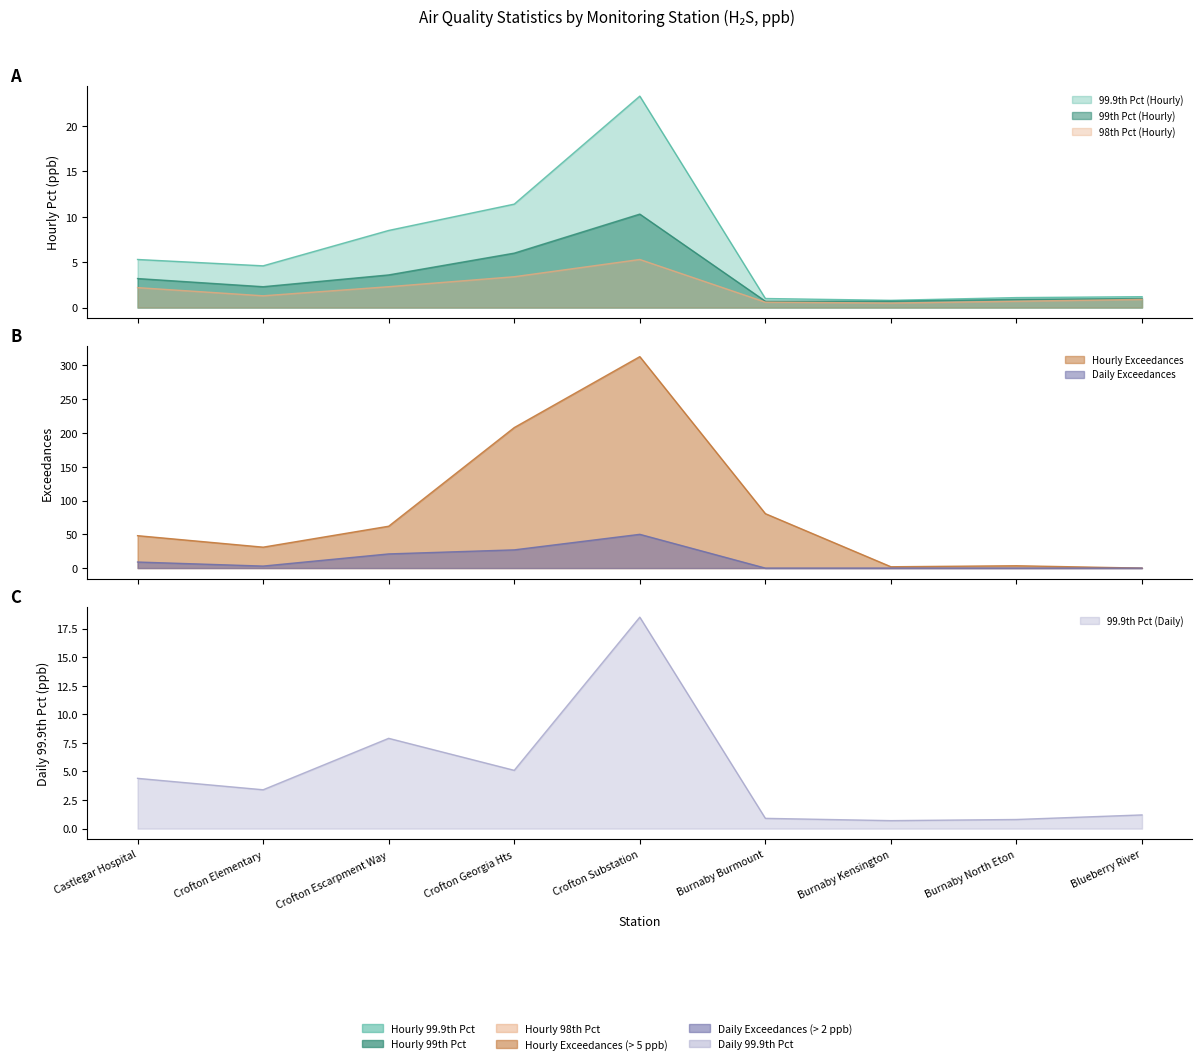

Which has a higher value, Burnaby Burmount or Crofton Elementary?

Crofton Elementary